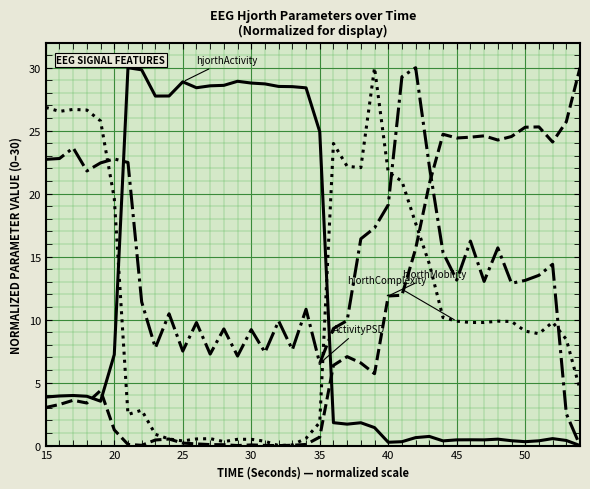

What is the greatest value displayed?

30.0